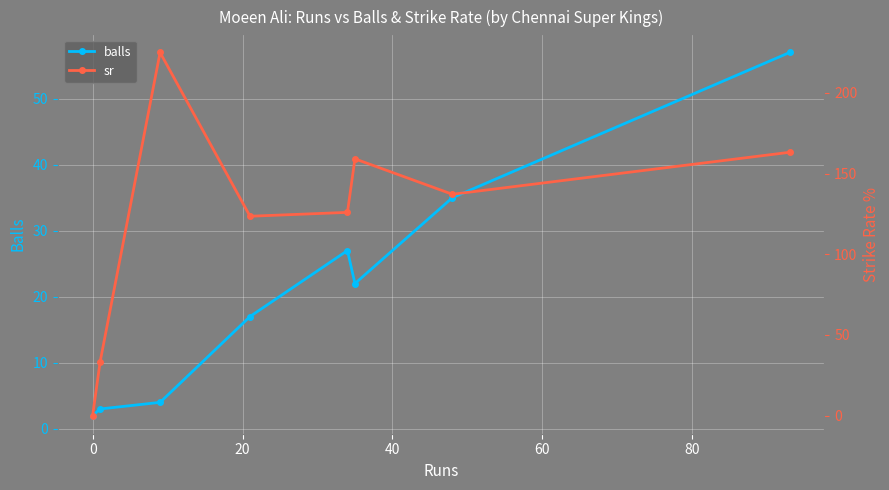

True or false: balls has more than 2 points higher than both neighbors.

False